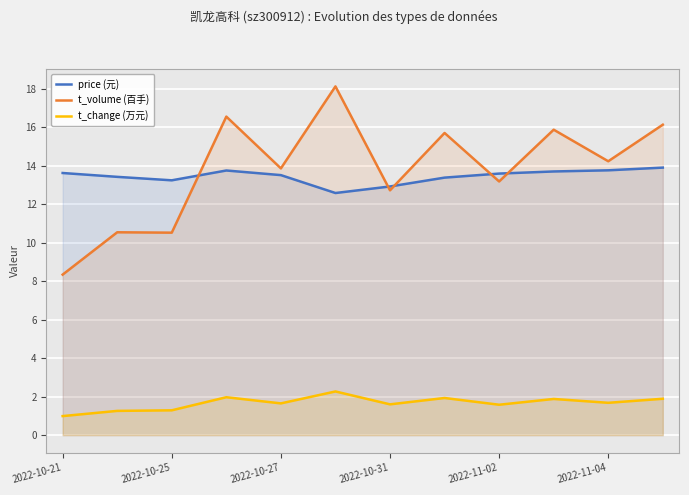

Rank the series at 2022-11-02 from lowest to highest value.

t_change (万元), t_volume (百手), price (元)